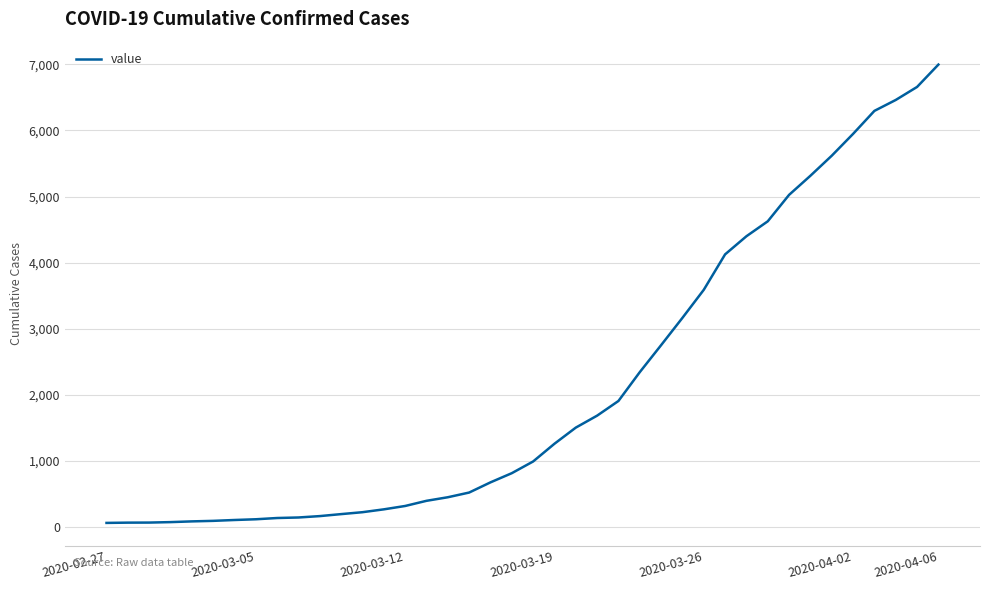

True or false: the data has more than 0 interior local peaks.

False